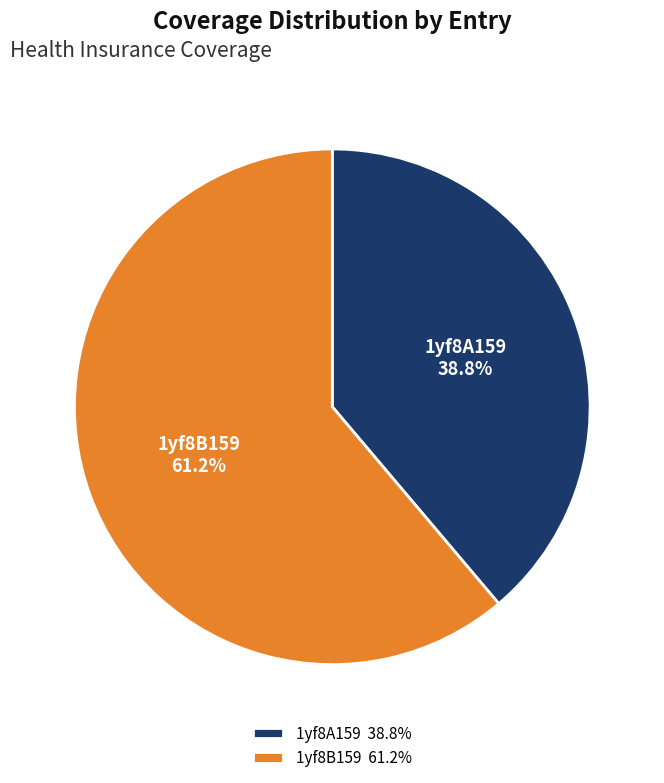

What percentage is the 1yf8A159 slice, to the nearest percent?

39%